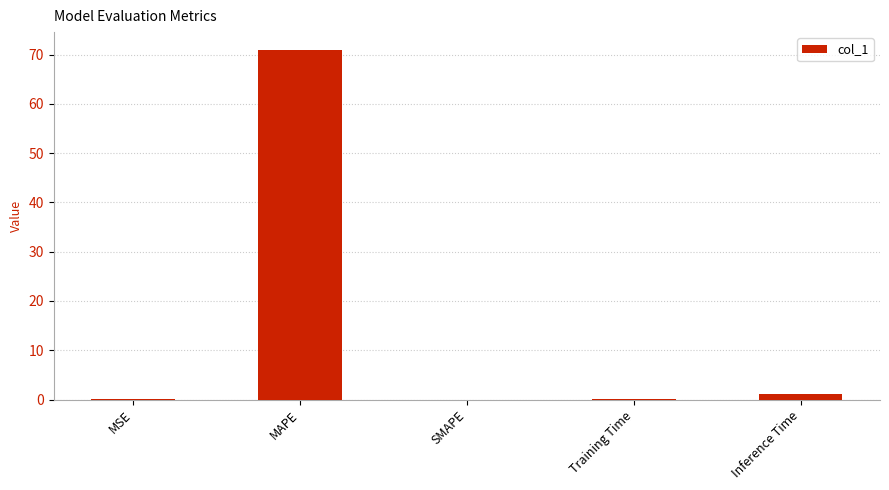

How many data points does each series have?

5